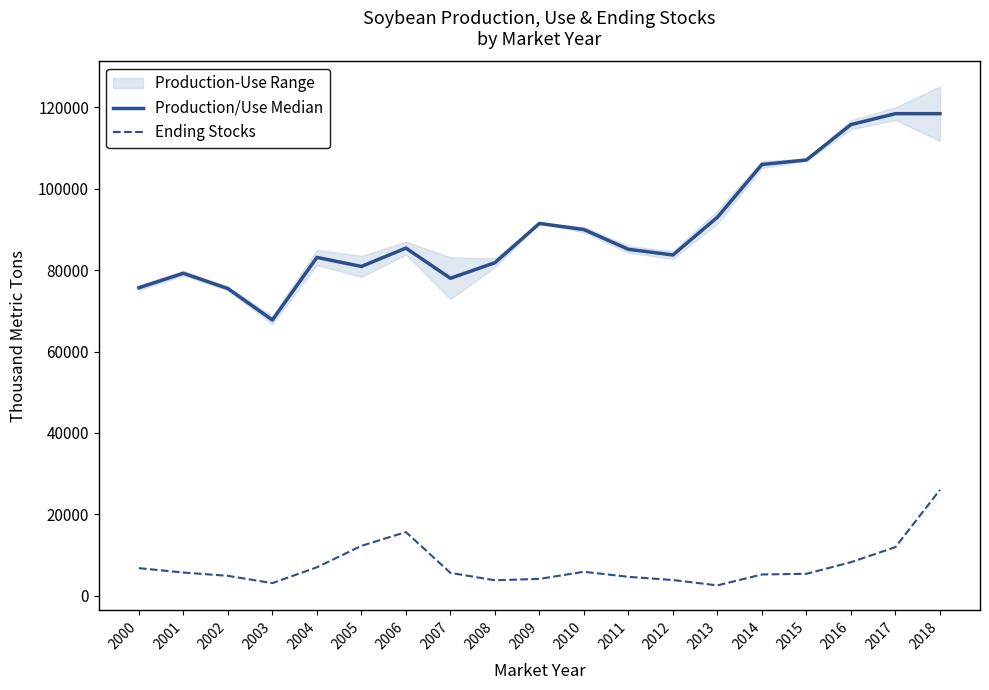

Reading right to left, transcribe all the data shown in this chart.

Production/Use Median: 118483.0	118478.5	115796.0	107094.5	105988.0	93026.0	83735.0	85131.5	89986.5	91496.0	81839.0	78012.0	85430.0	80918.5	83141.5	67755.5	75478.5	79243.5	75680.5
Ending Stocks: 25995.0	11923.0	8208.0	5354.0	5188.0	2504.0	3825.0	4610.0	5852.0	4106.0	3761.0	5580.0	15617.0	12229.0	6960.0	3059.0	4853.0	5663.0	6743.0